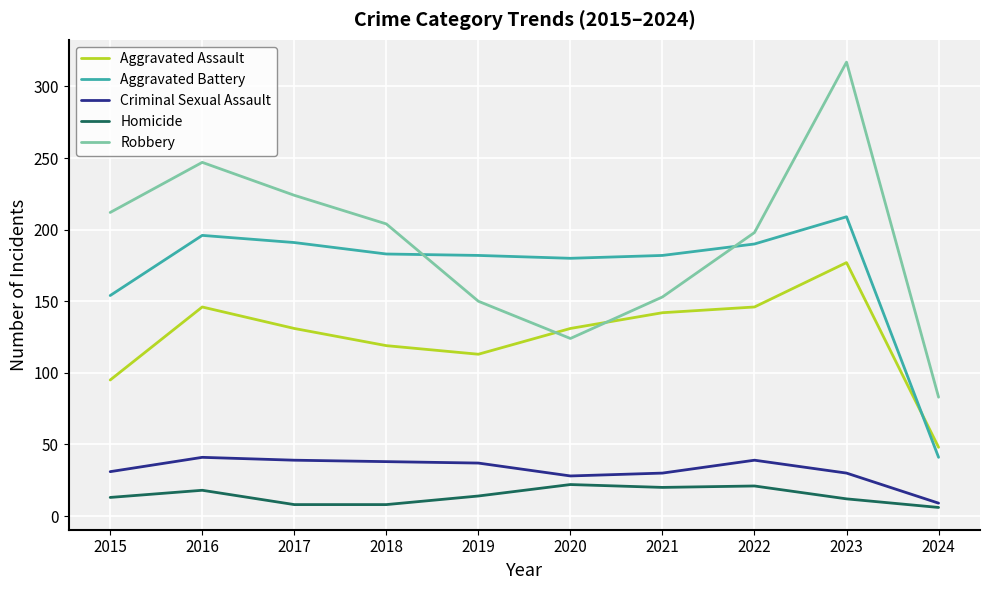

Rank the series by their maximum value, from highest to lowest.

Robbery, Aggravated Battery, Aggravated Assault, Criminal Sexual Assault, Homicide